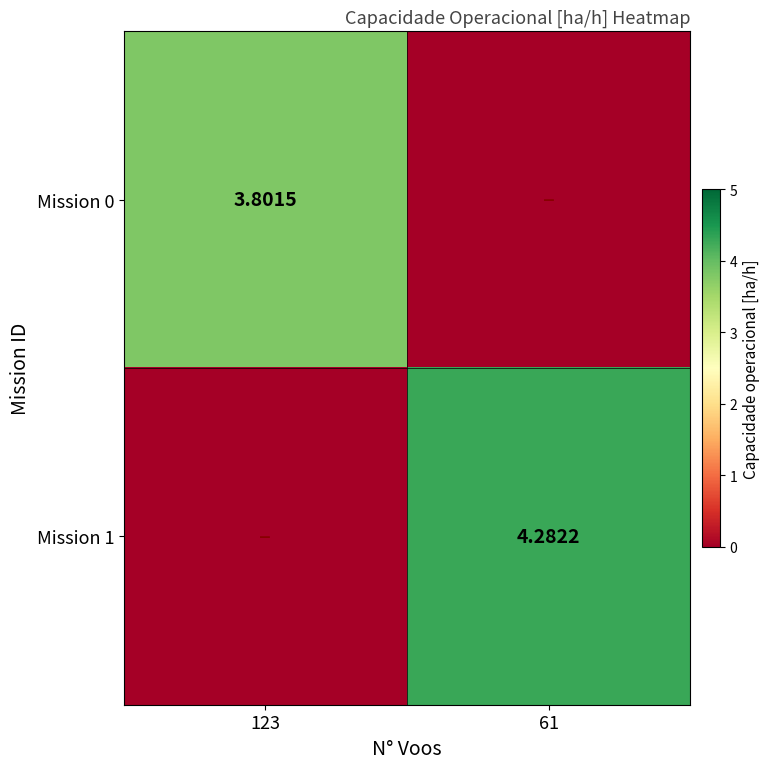

True or false: Mission 0 has a value of -2.5 at 61.

False